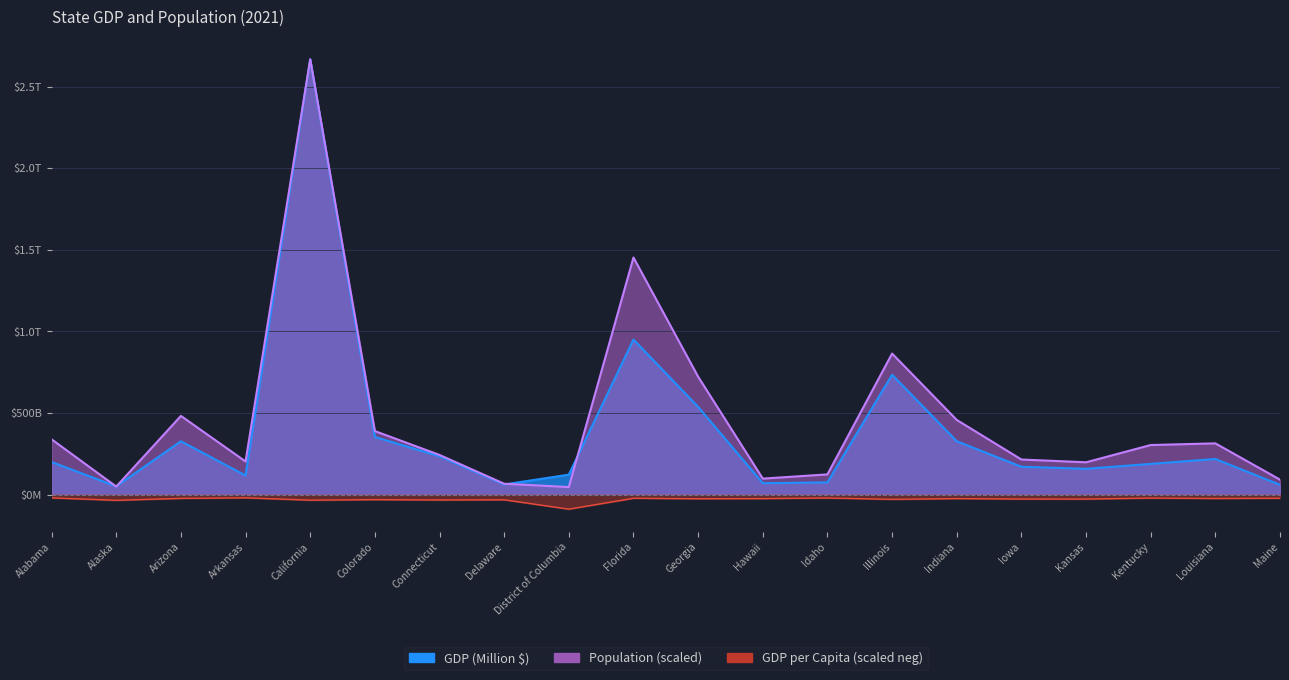

Does the chart have visible grid lines?

Yes